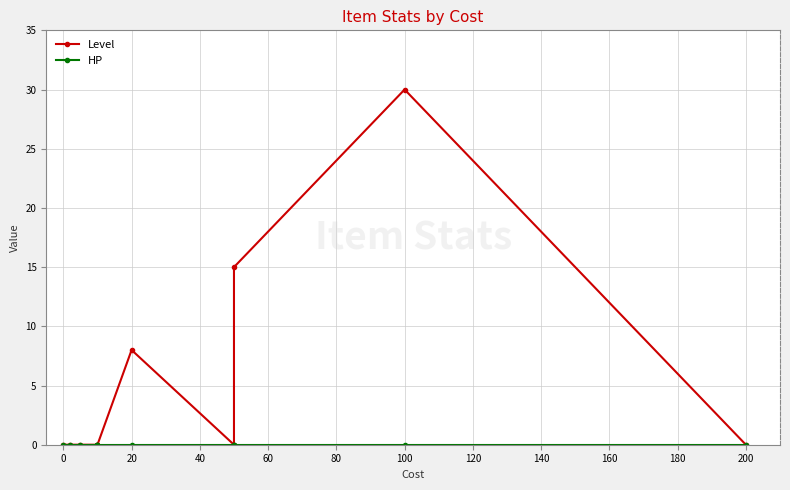

True or false: HP and Level cross at least once.

False